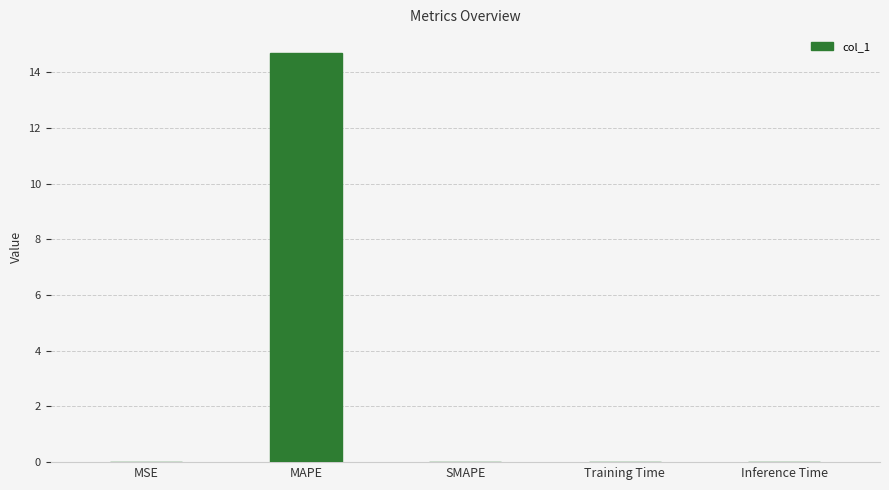

How many data points does each series have?

5